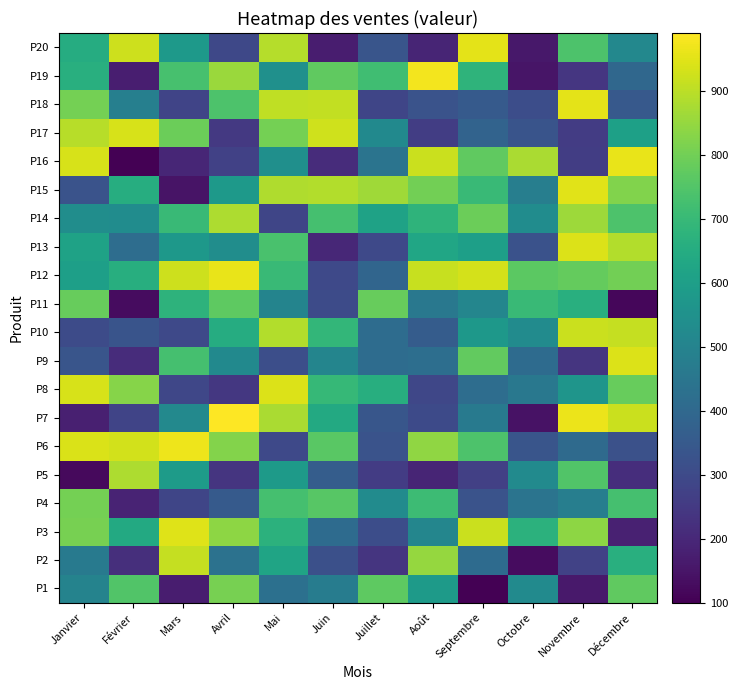

What is the spread (max minus min) of values at Mars?

819